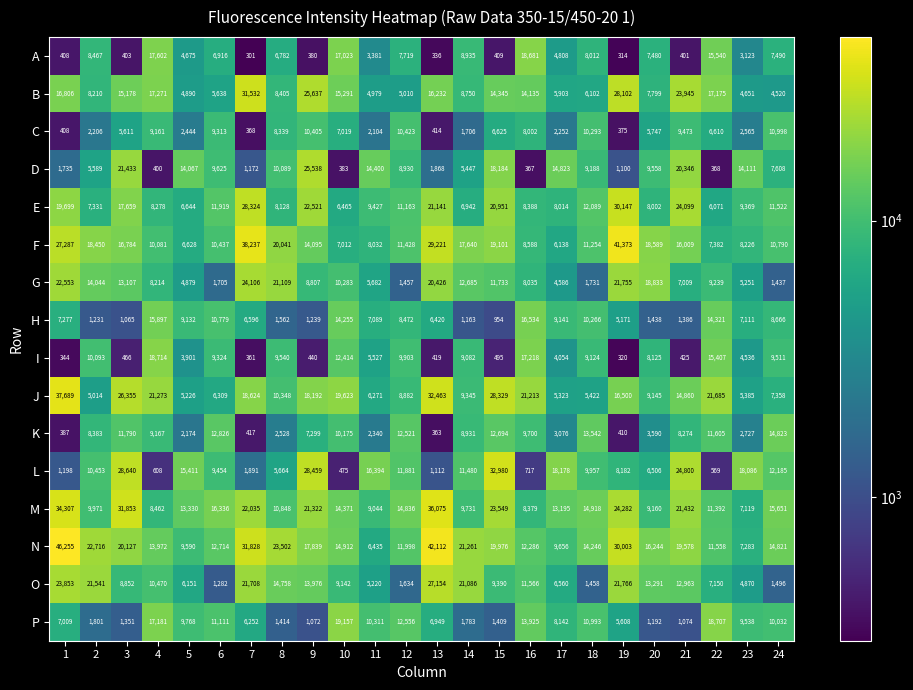

Is it true that G equals 2448 at 15?

False